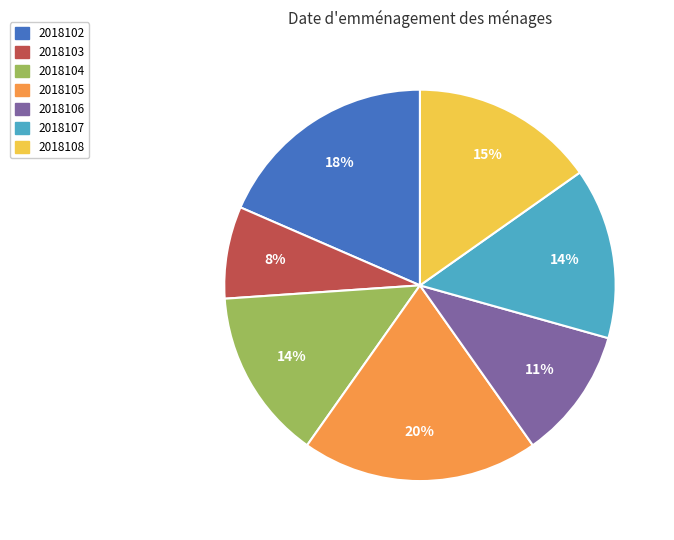

Which has a higher value, 2018107 or 2018102?

2018102